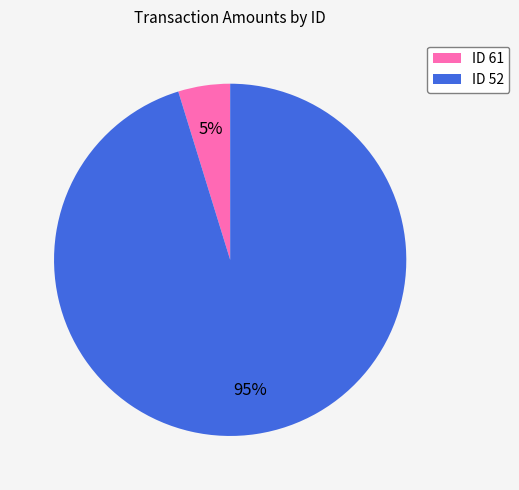

Which has a higher value, ID 61 or ID 52?

ID 52